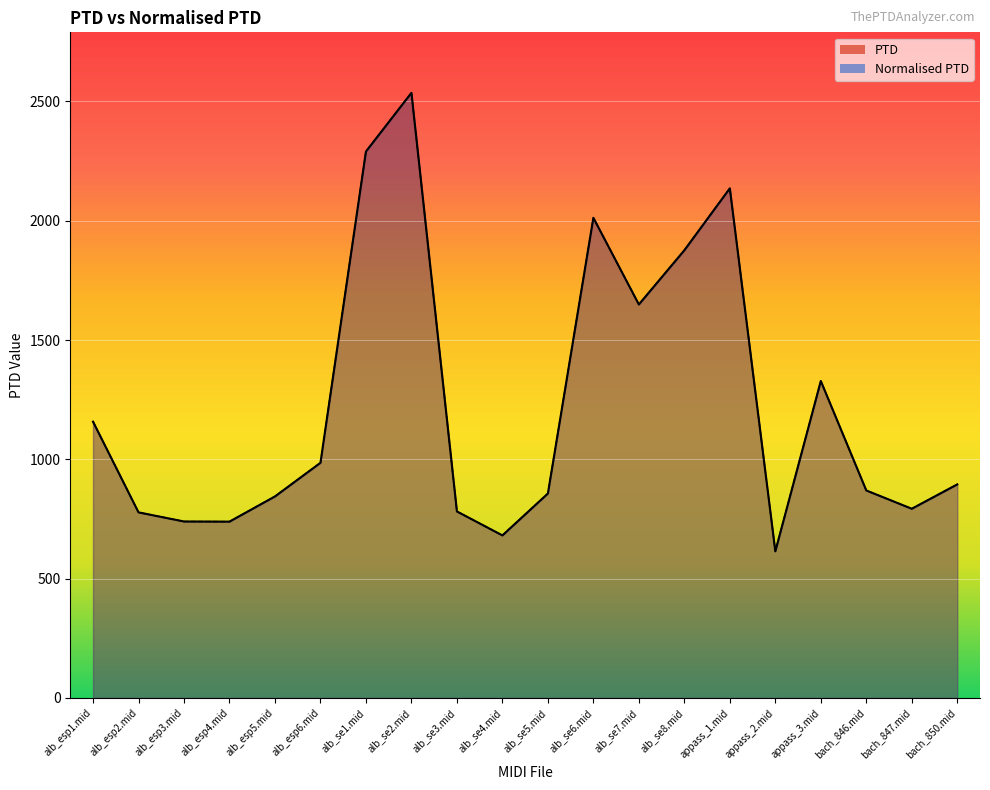

The value of Normalised PTD at alb_se1.mid is 4080.6. True or false?

False